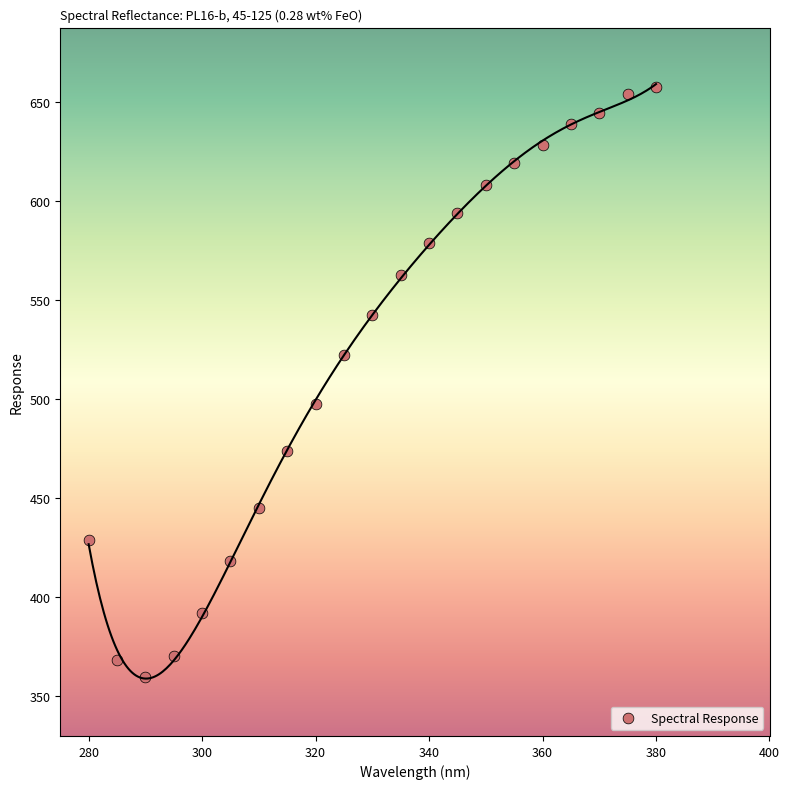

What is the range of Y values (max minus min)?

298.1